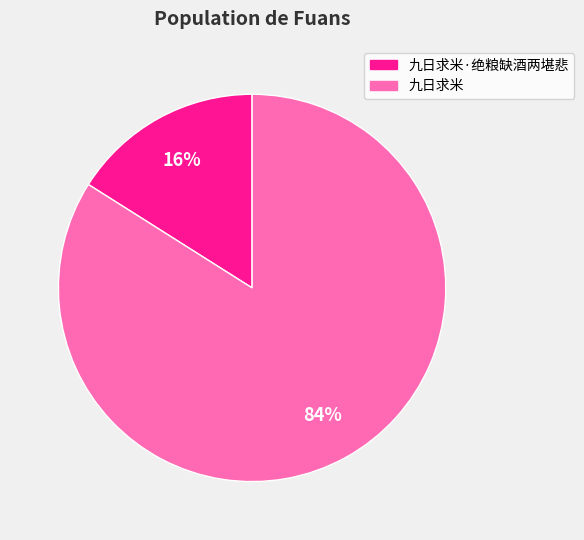

Is there a majority slice in this chart?

Yes